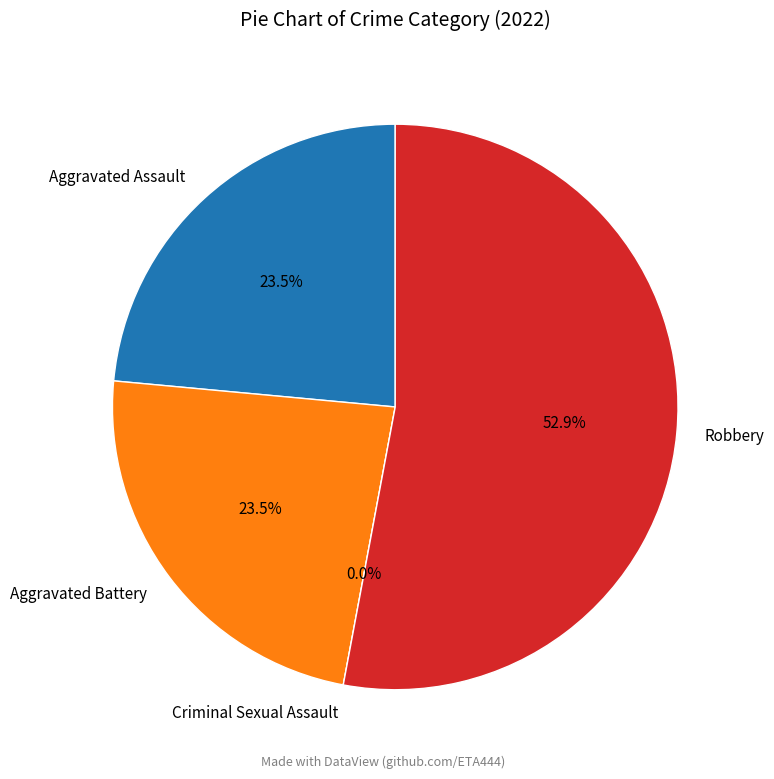

Does Robbery represent more than half of the total?

Yes